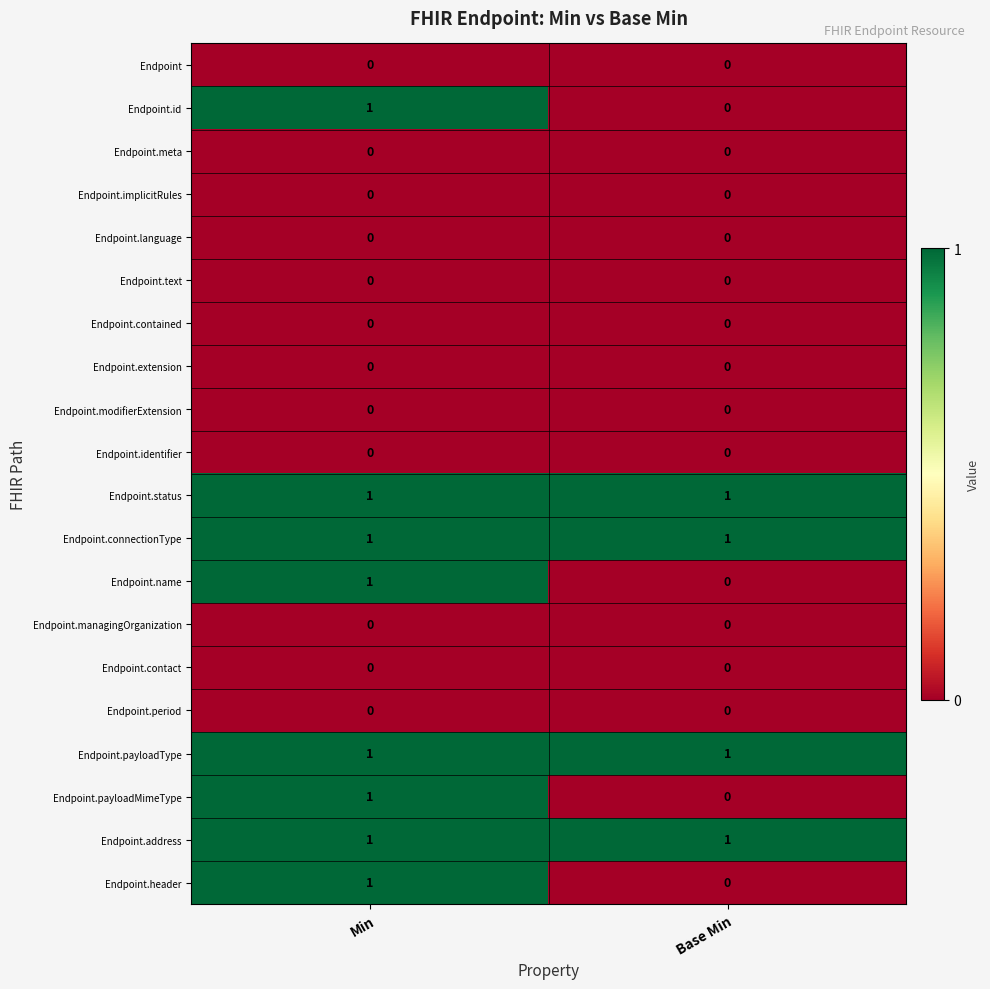

At how many categories does at least one series exceed 0?

2